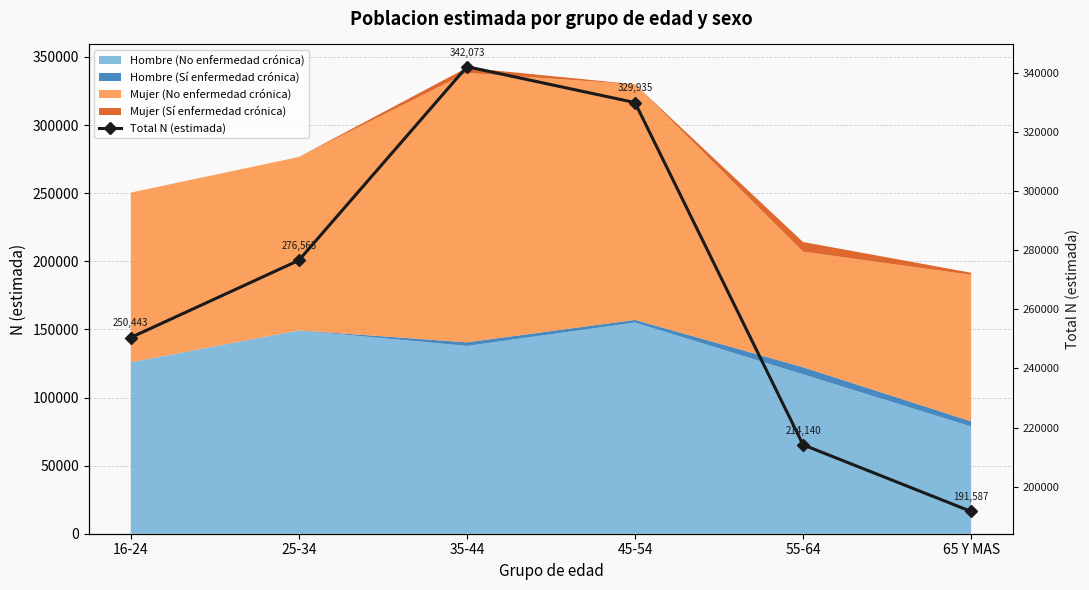

Where is the data nearest to the value 266830?

25-34